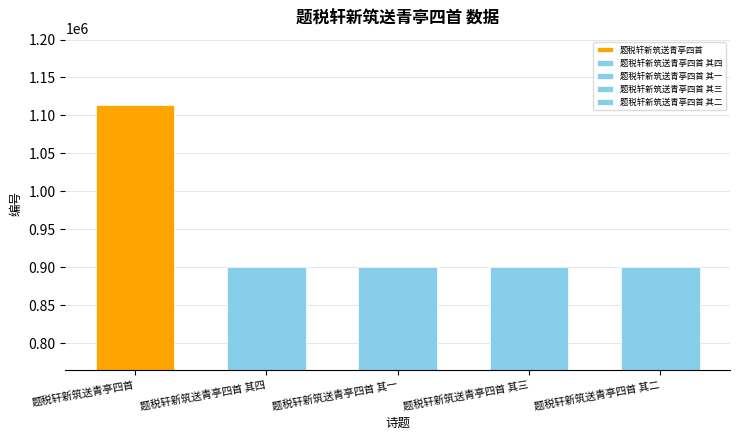

What is the value of the 4th bar from the left?

900009